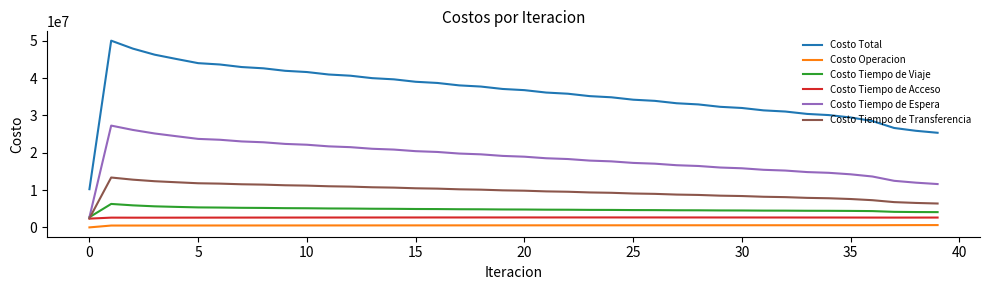

Which series has the largest total across all categories?

Costo Total